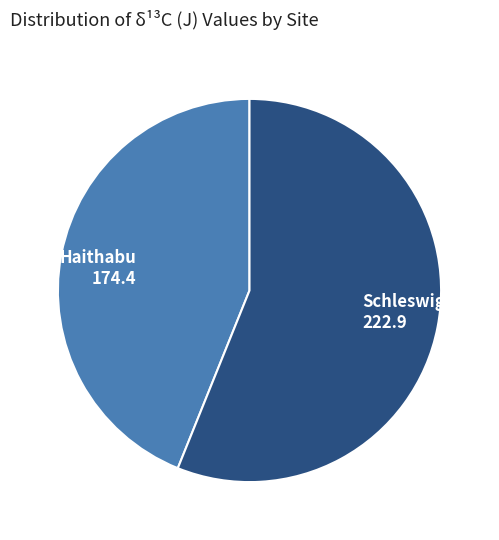

Is it true that Schleswig 222.9 is 56% of the pie?

True